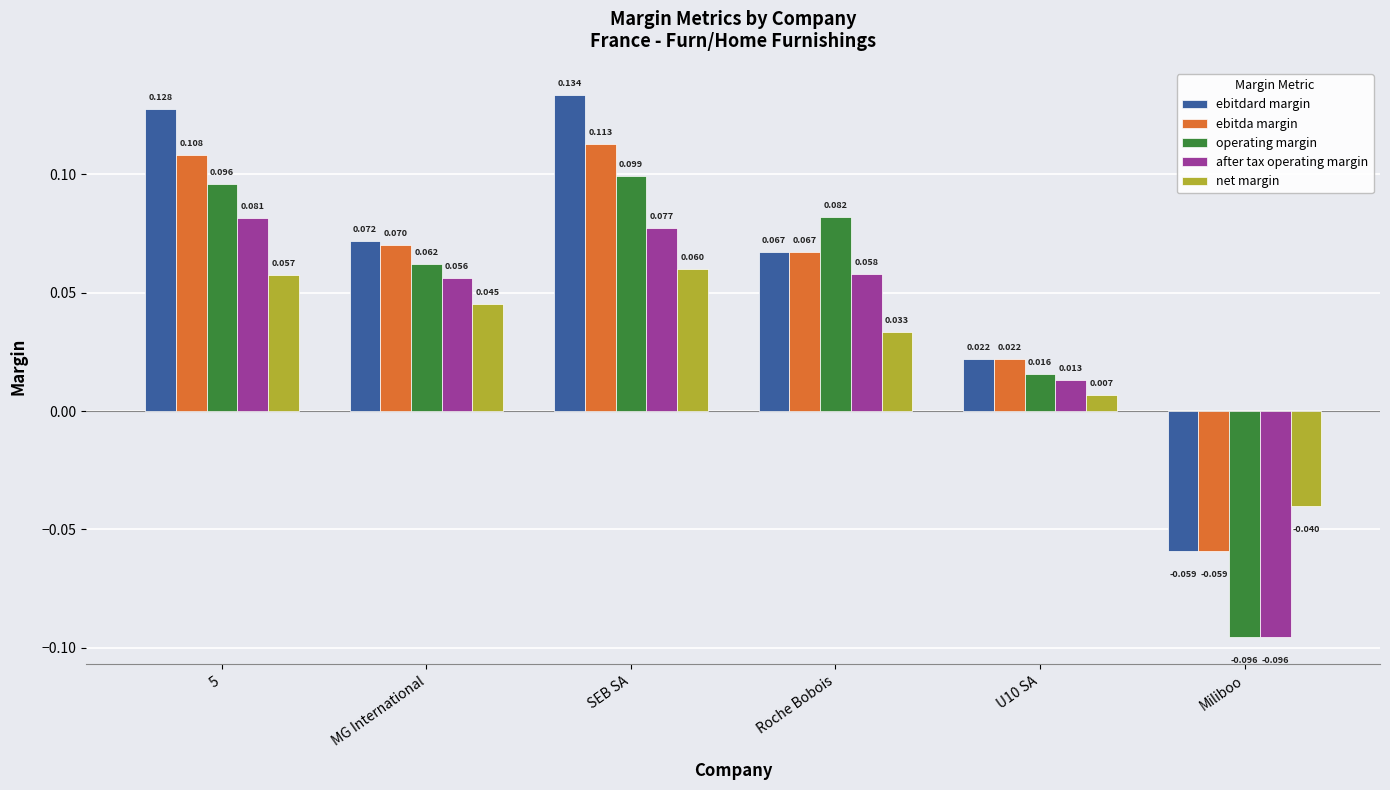

What position from the left is 5?

1